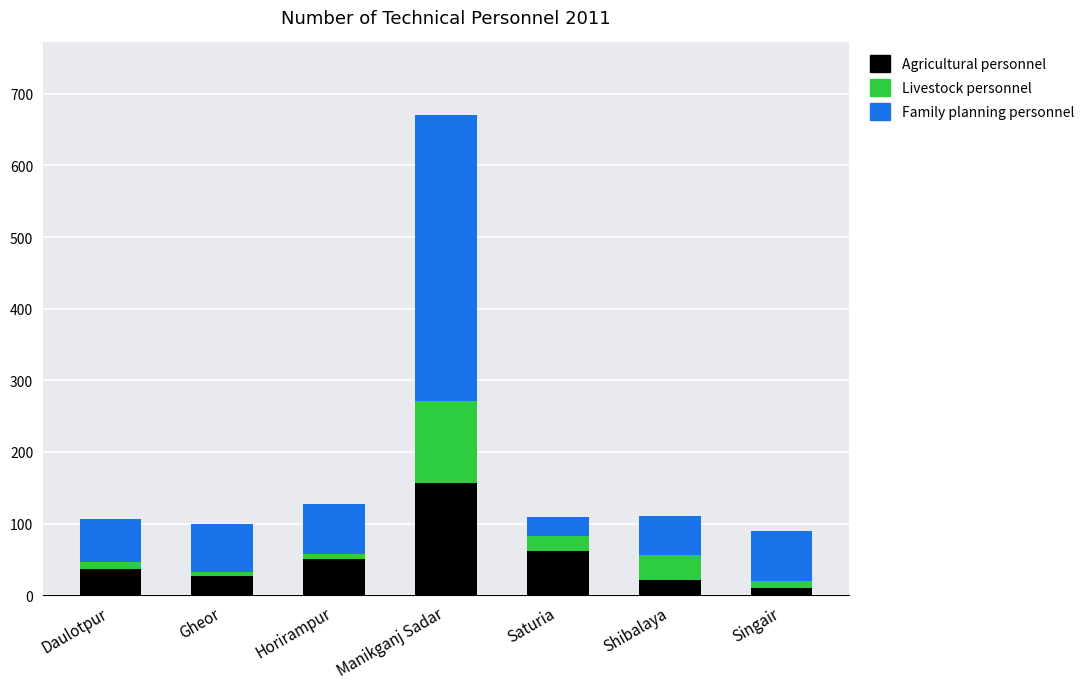

Read the Agricultural personnel value at Daulotpur.

37